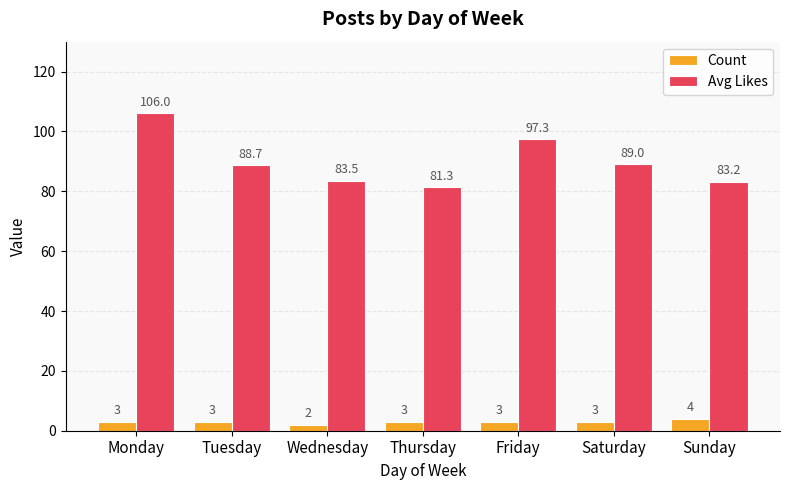

Is it true that Avg Likes equals 106.0 at Monday?

True